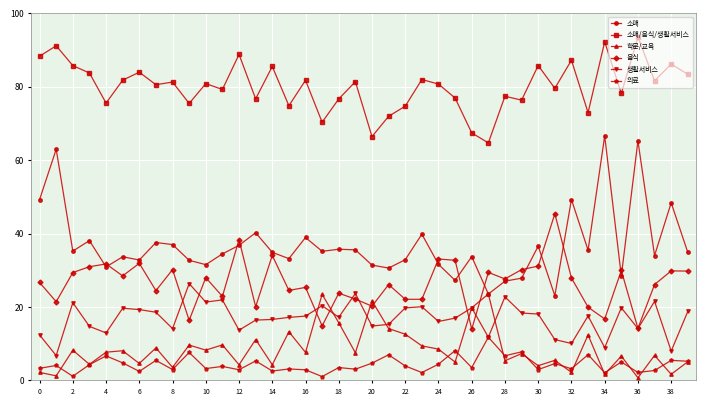

True or false: 소매/음식/생활서비스 and 생활서비스 intersect in this chart.

False